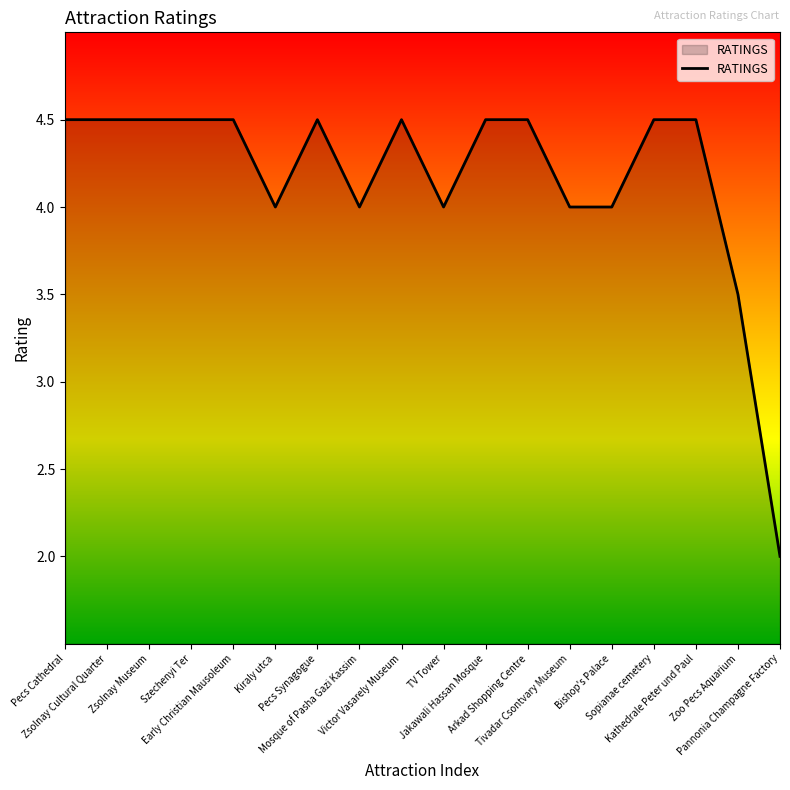

What is the greatest value displayed?

4.5